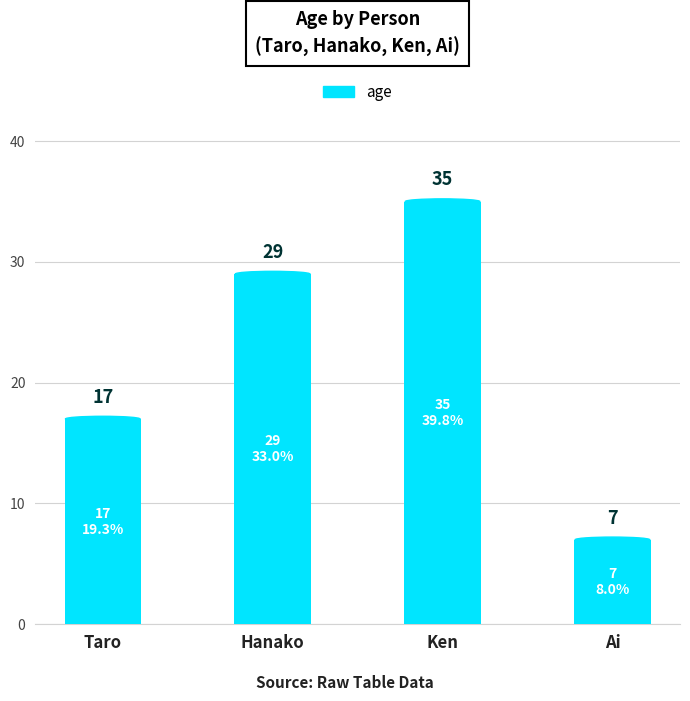

What is the ratio of the value at Ai to the value at Hanako?

0.2